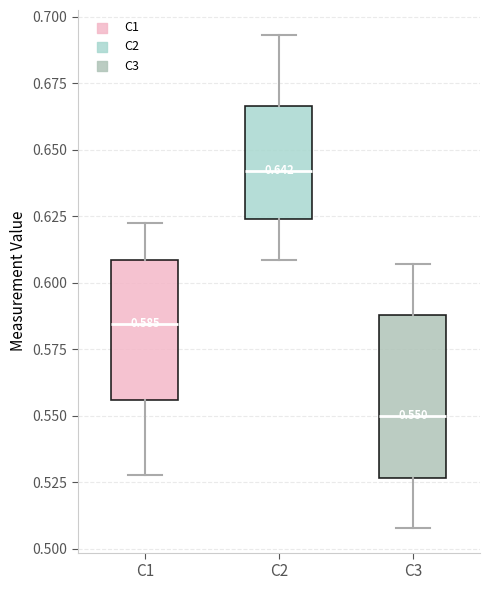

Comparing the boxes themselves (not the whiskers), which one is the tallest?

C3